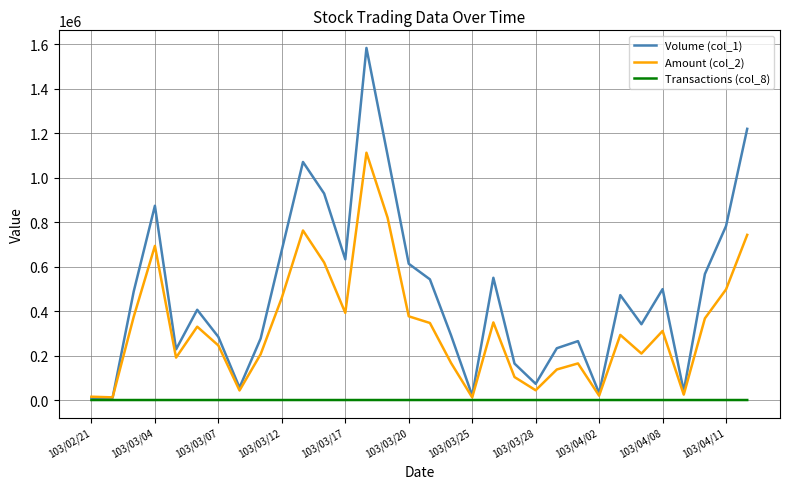

Rank the series by their maximum value, from highest to lowest.

Volume (col_1), Amount (col_2), Transactions (col_8)